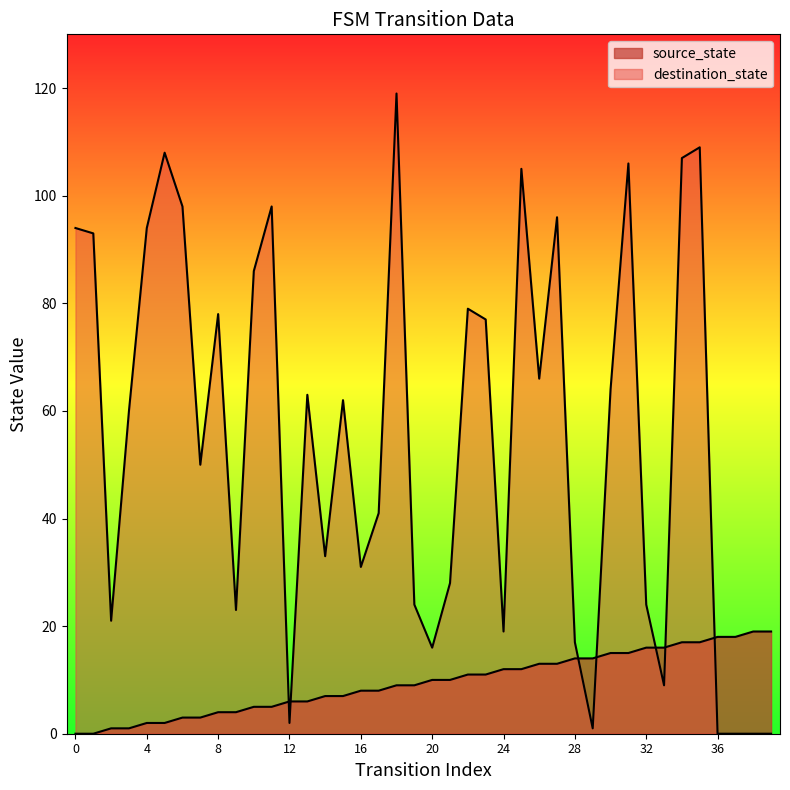

Rank the series by their maximum value, from lowest to highest.

source_state, destination_state